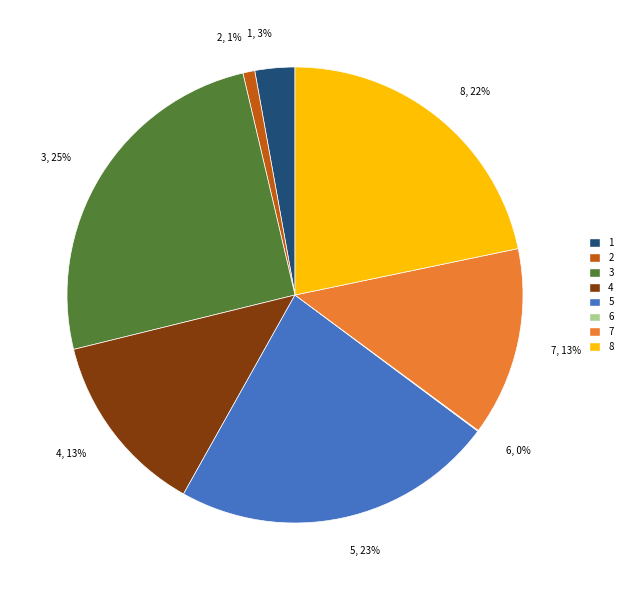

Is it true that 5 is 13% of the pie?

False